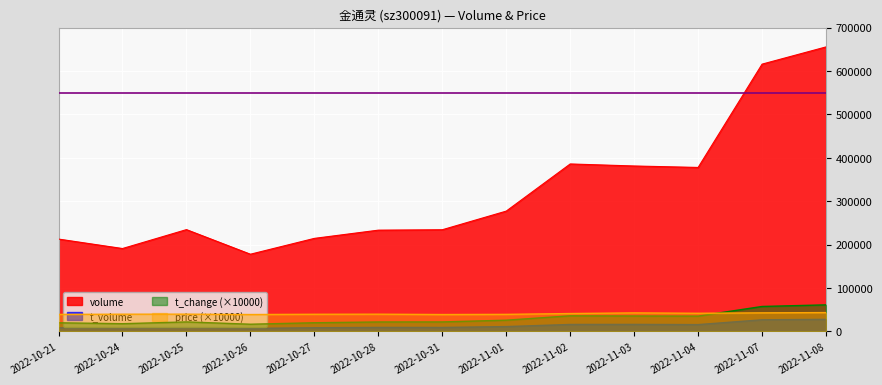

Reading left to right, list all the values displayed in this chart.

volume: 2022-10-21=212740.0	2022-10-24=190959.0	2022-10-25=234523.0	2022-10-26=177844.0	2022-10-27=214338.0	2022-10-28=233269.0	2022-10-31=234215.0	2022-11-01=277148.0	2022-11-02=385750.0	2022-11-03=381066.0	2022-11-04=377727.0	2022-11-07=615673.0	2022-11-08=655350.0
t_volume: 2022-10-21=8288.0	2022-10-24=7603.0	2022-10-25=9276.0	2022-10-26=6933.0	2022-10-27=8475.0	2022-10-28=9253.0	2022-10-31=9149.0	2022-11-01=11161.0	2022-11-02=16062.0	2022-11-03=16176.0	2022-11-04=15721.0	2022-11-07=26773.0	2022-11-08=27821.0
t_change: 2022-10-21=19900.0	2022-10-24=17800.0	2022-10-25=21900.0	2022-10-26=16600.0	2022-10-27=20000.0	2022-10-28=21800.0	2022-10-31=21900.0	2022-11-01=25900.0	2022-11-02=36000.0	2022-11-03=35600.0	2022-11-04=35300.0	2022-11-07=57500.0	2022-11-08=61200.0
price: 2022-10-21=39200.0	2022-10-24=39700.0	2022-10-25=39800.0	2022-10-26=38900.0	2022-10-27=39500.0	2022-10-28=39700.0	2022-10-31=38900.0	2022-11-01=39300.0	2022-11-02=41200.0	2022-11-03=42700.0	2022-11-04=41800.0	2022-11-07=42800.0	2022-11-08=43400.0